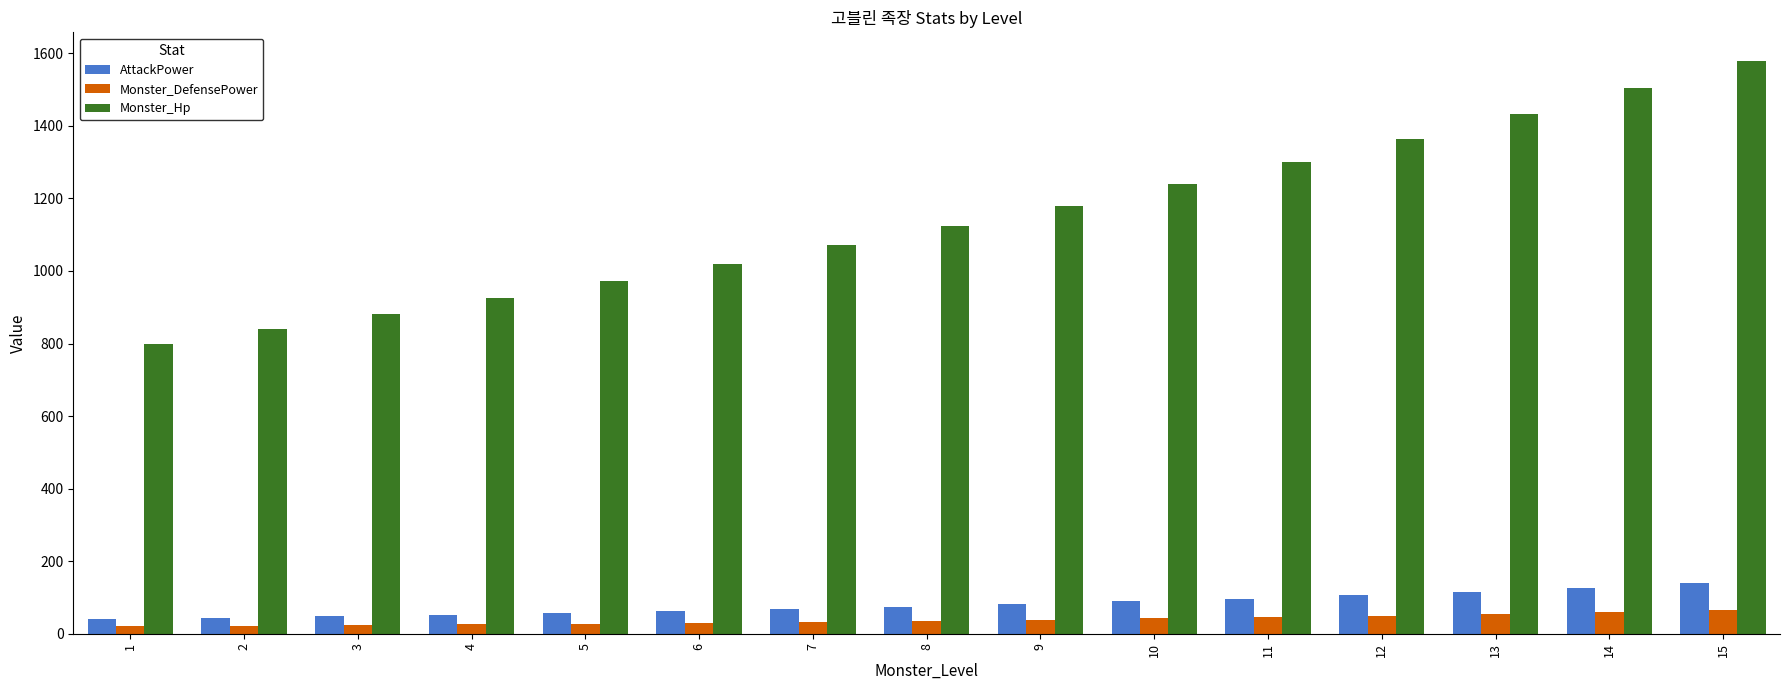

What is the difference between the second highest and second lowest values in the Monster_Hp series?

664